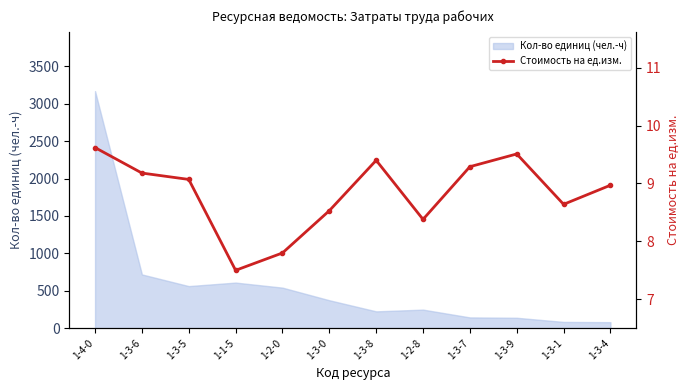

At which label does the data first exceed 9?

1-4-0